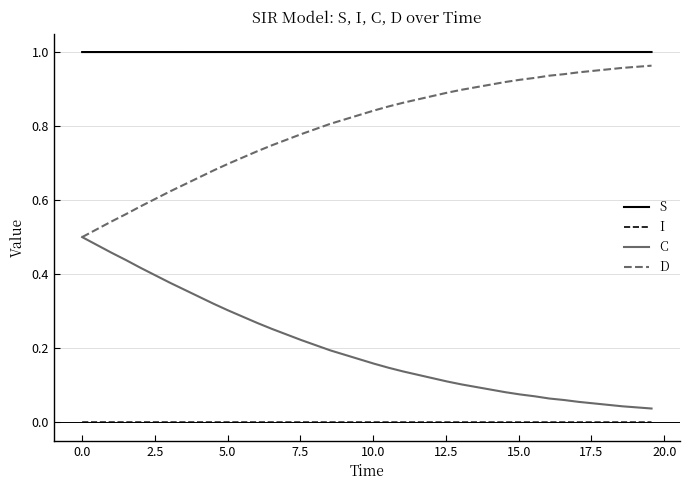

Does the chart display data point markers on the line(s)?

No